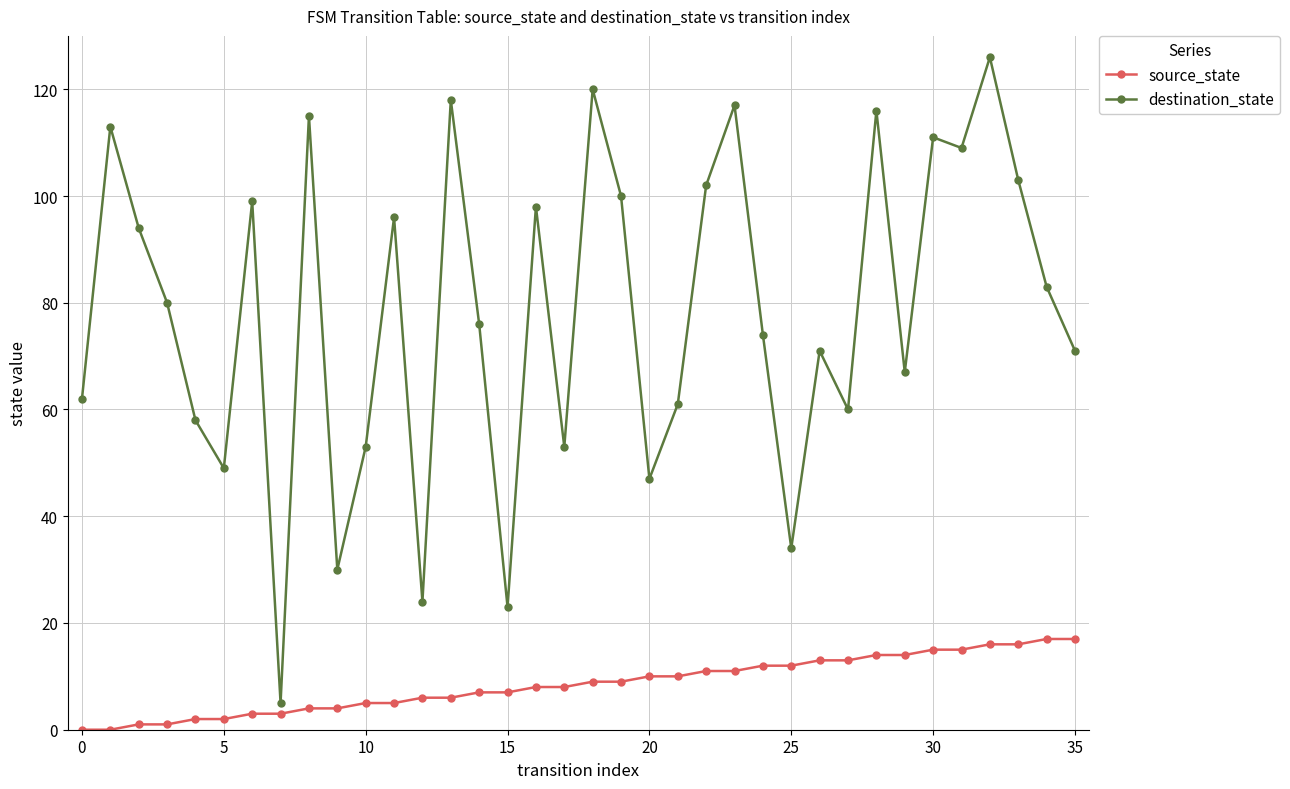

What are all the series names shown in the legend?

source_state, destination_state